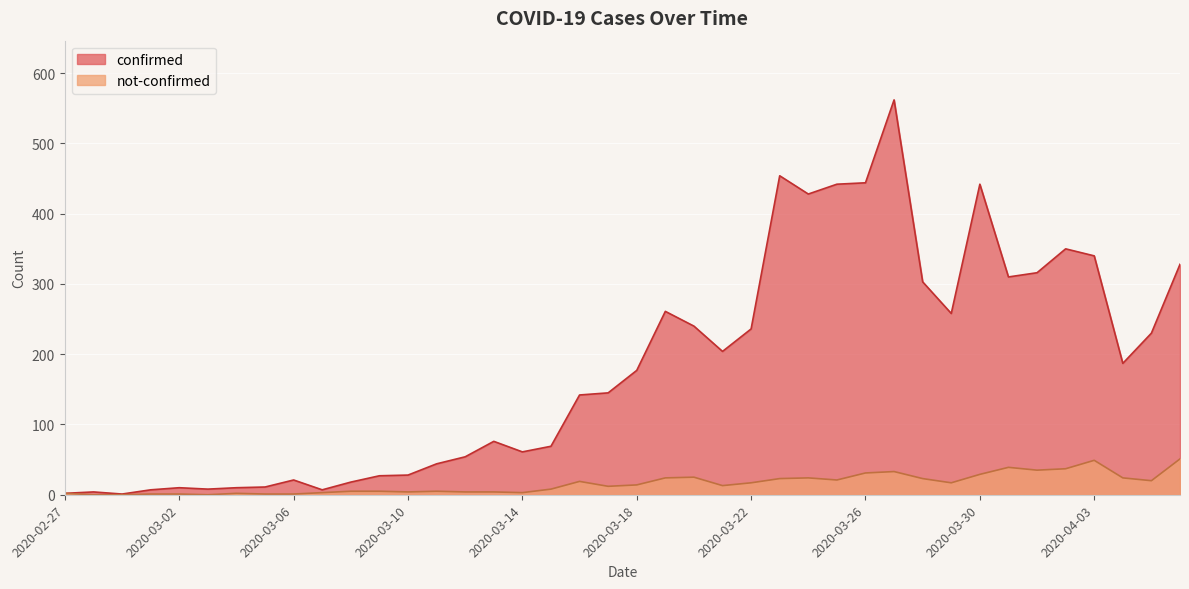

What is the label of the 15th point from the left?

2020-03-12